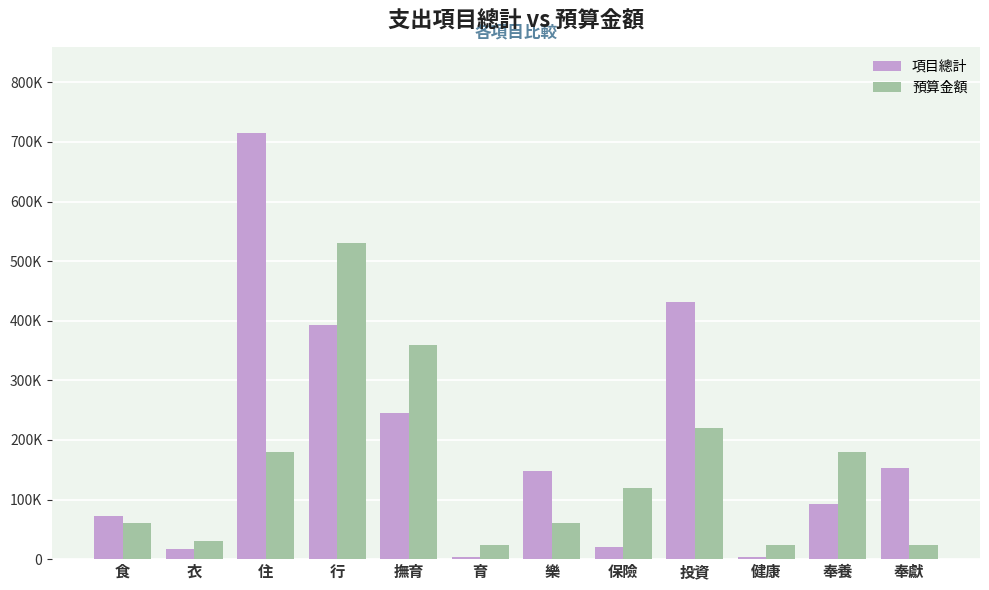

Are the bars horizontal?

No